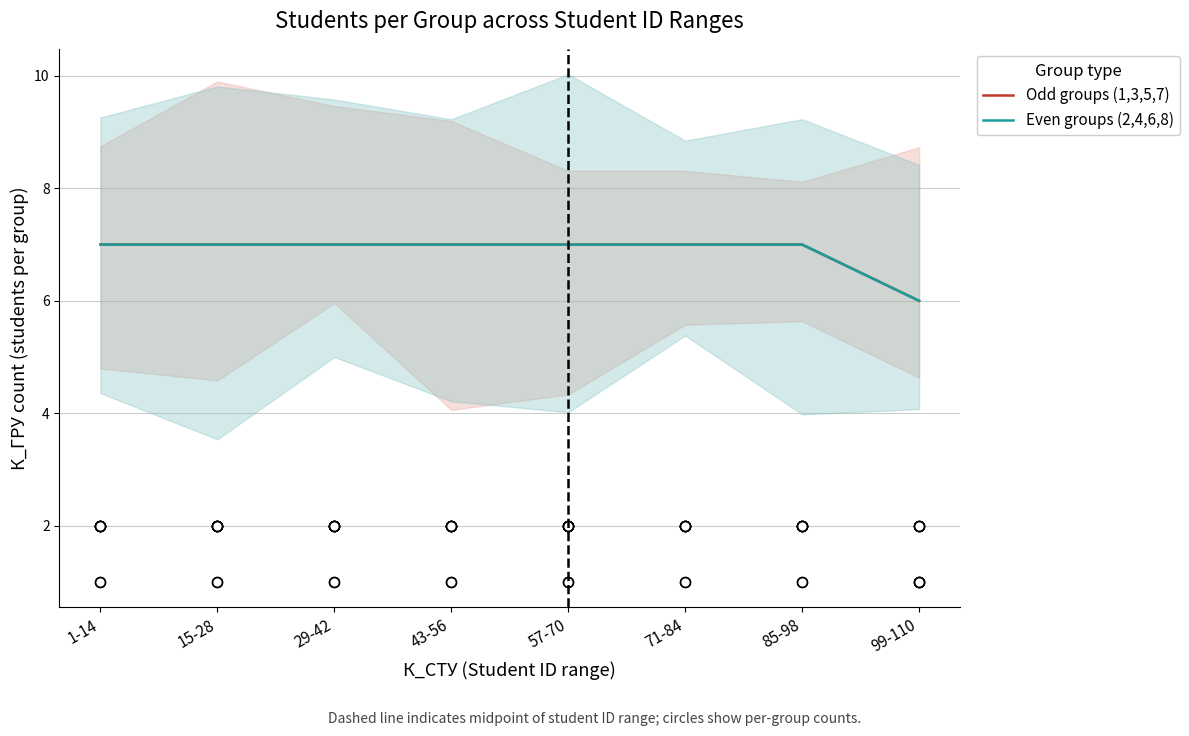

Which series has the widest spread of Y values?

Odd groups (1,3,5,7)